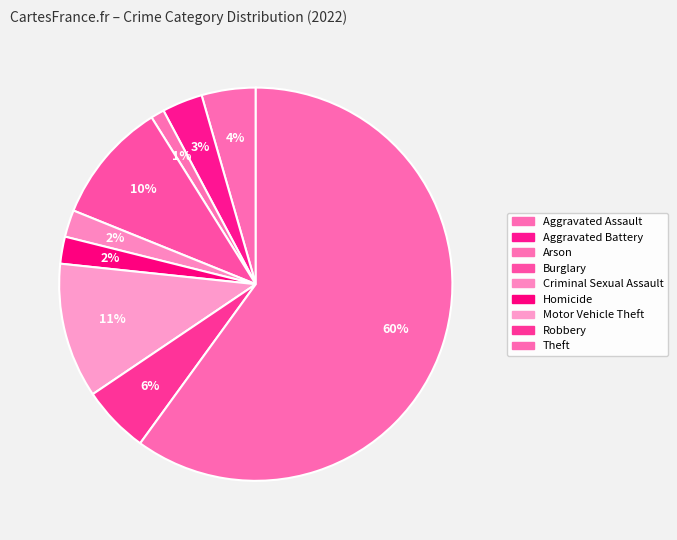

To the nearest percent, what is the combined percentage of Homicide and Motor Vehicle Theft?

13%